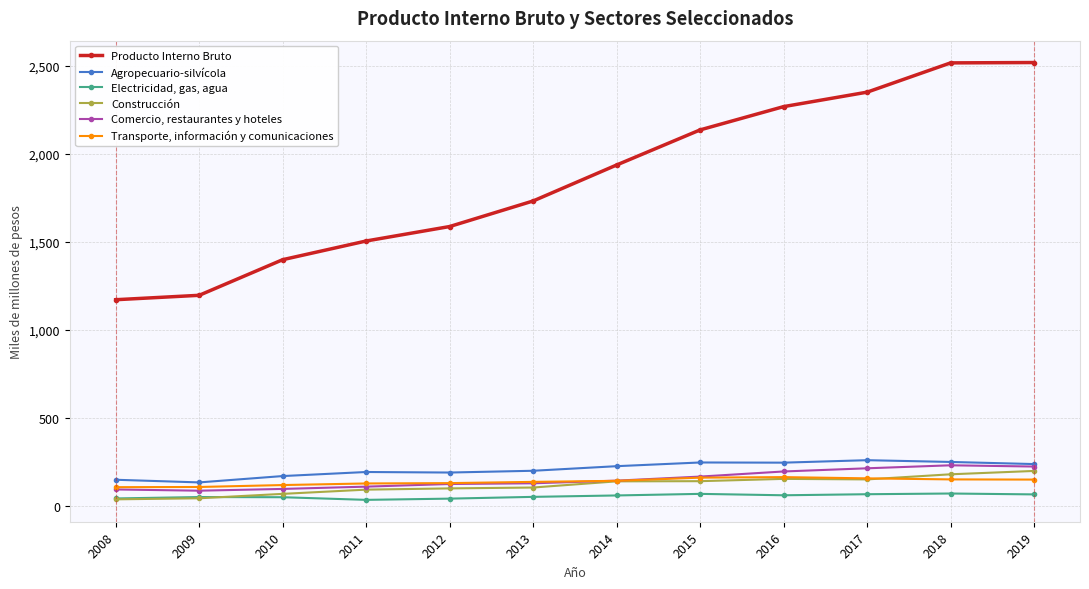

What is the total value across all series at 2014?

2659